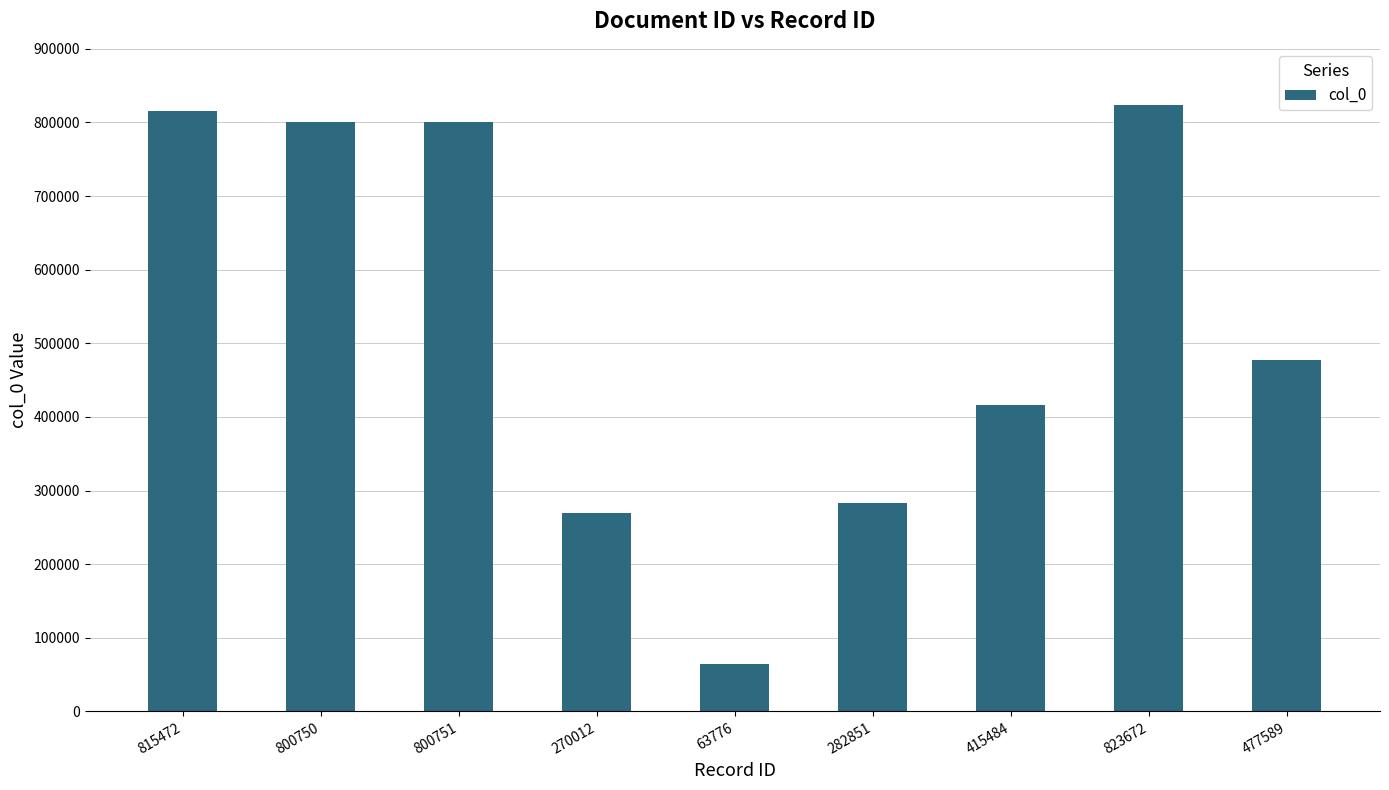

Which label corresponds to the smallest value in the chart?

63776